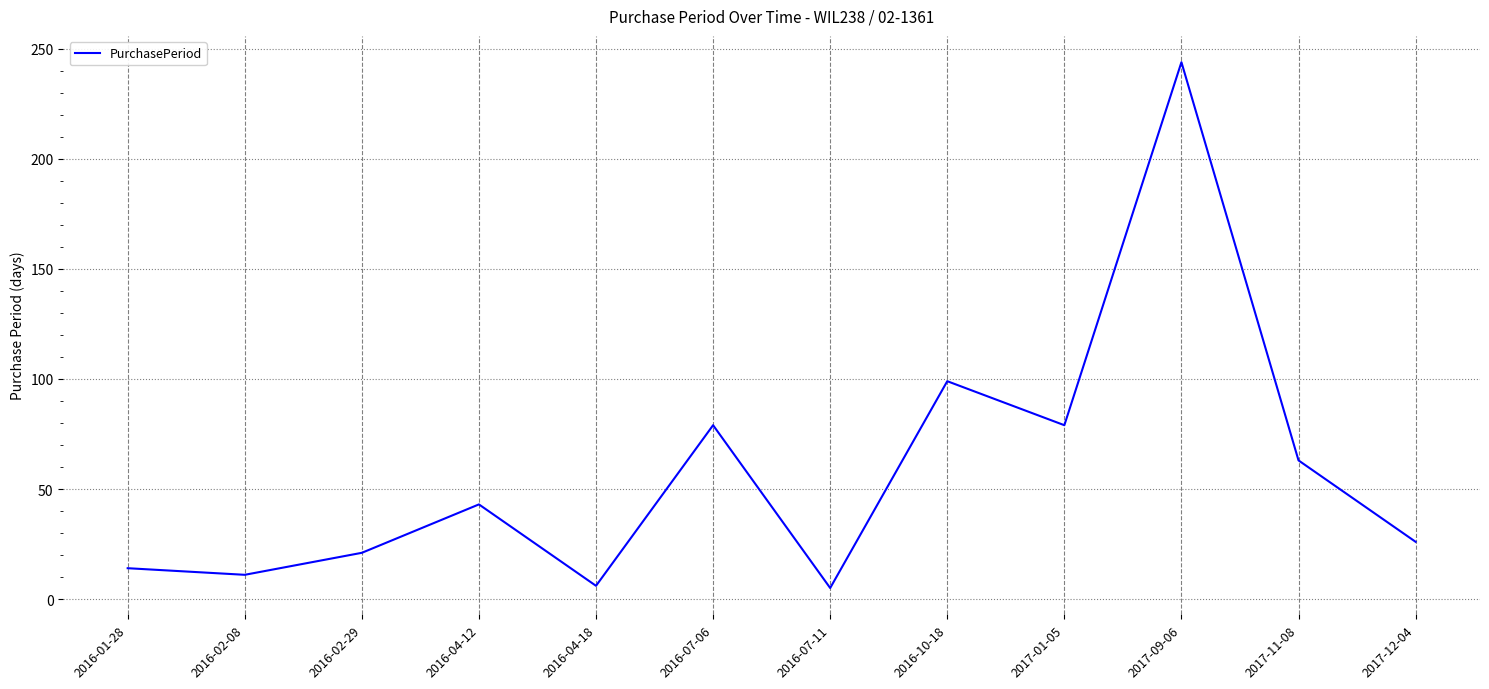

What is the difference between the maximum and minimum values?

239